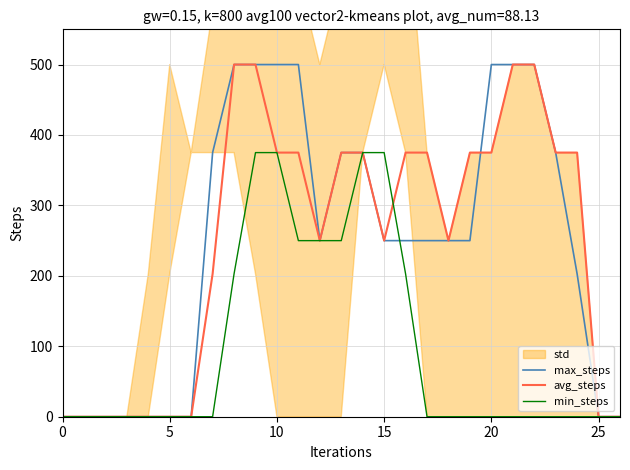

At which category does the chart reach its peak across all series?

8